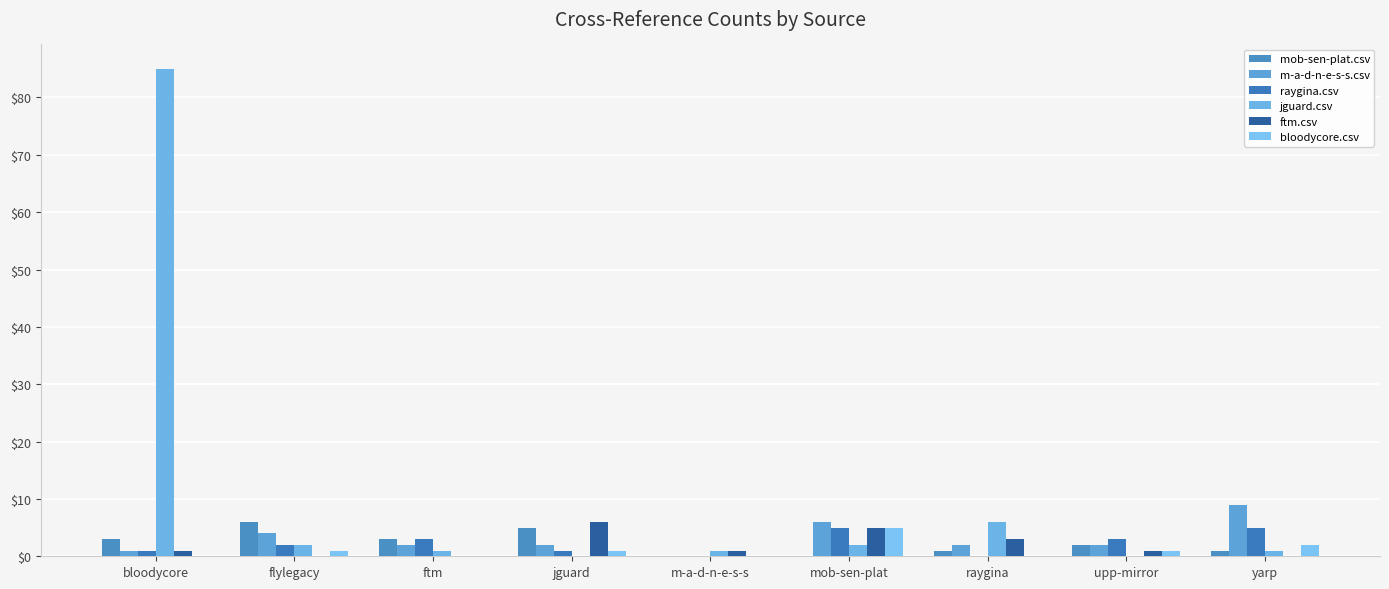

Are the bars horizontal?

No